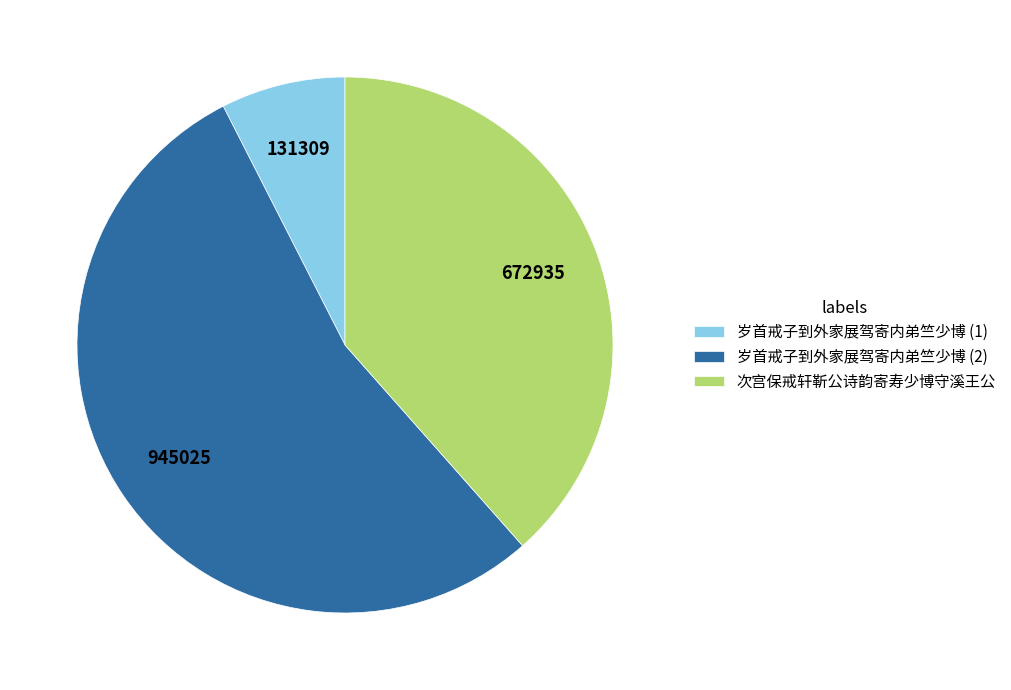

Which has a higher value, 岁首戒子到外家展驾寄内弟竺少博 (1) or 次宫保戒轩靳公诗韵寄寿少博守溪王公?

次宫保戒轩靳公诗韵寄寿少博守溪王公